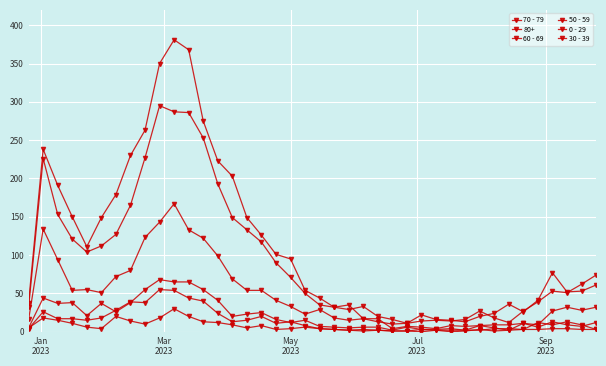

How many series are shown in this chart?

6